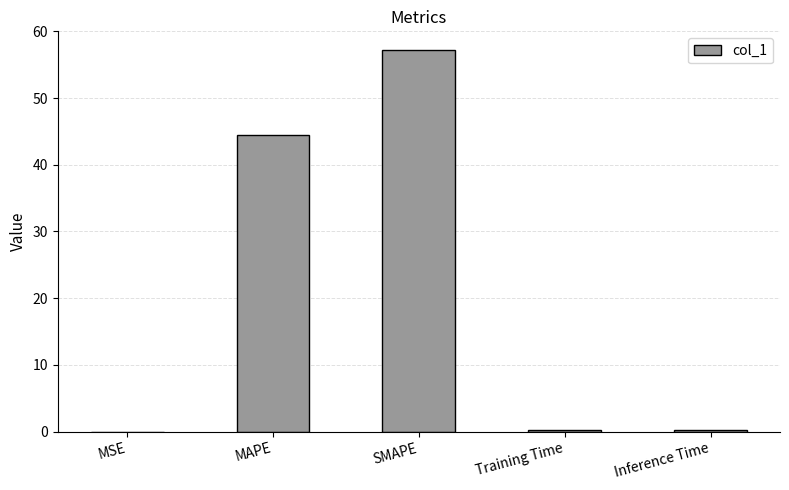

The value at MAPE is 25.2. True or false?

False